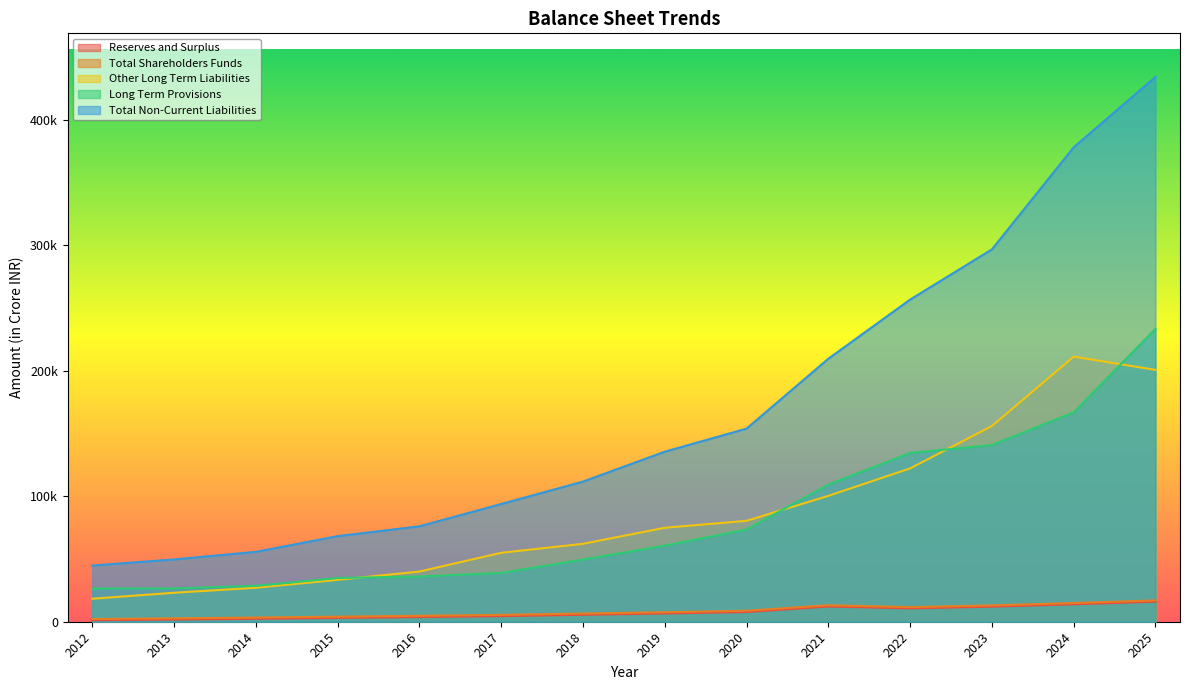

Which series changed the most between 2014 and 2022?

Total Non-Current Liabilities